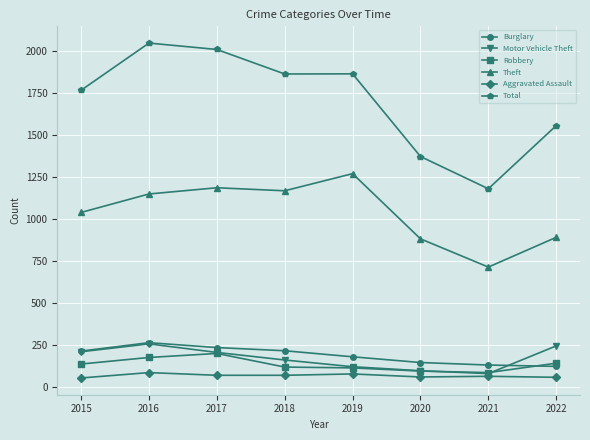

What value does the Total series have at 2015, to the nearest 10?

1770